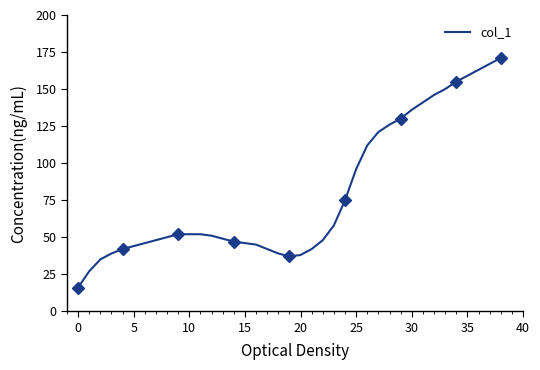

Reading right to left, what are all the values shown in this chart?

171	167	163	159	155	150	146	141	136	130	126	121	112	96	75	58	48	42	38	37	39	42	45	46	47	49	51	52	52	52	50	48	46	44	42	39	35	27	16